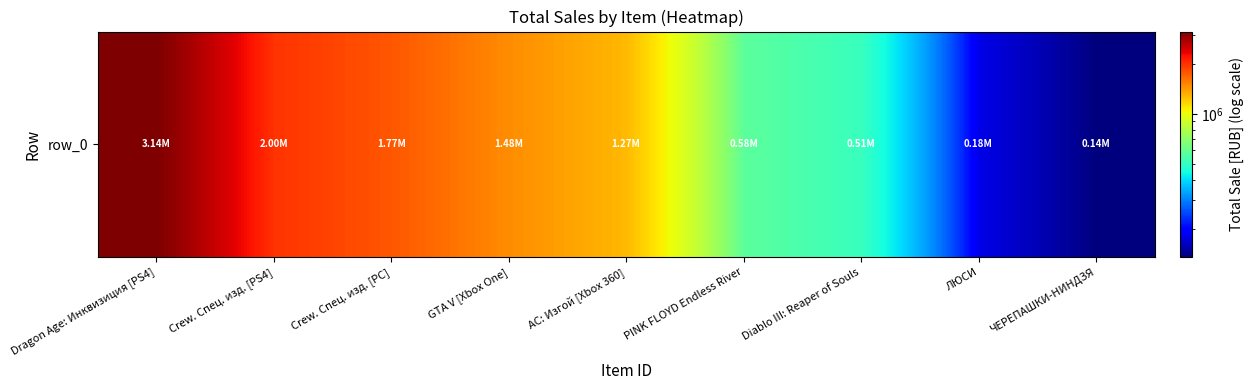

At which label does the data first exceed 1274528?

Dragon Age: Инквизиция [PS4]